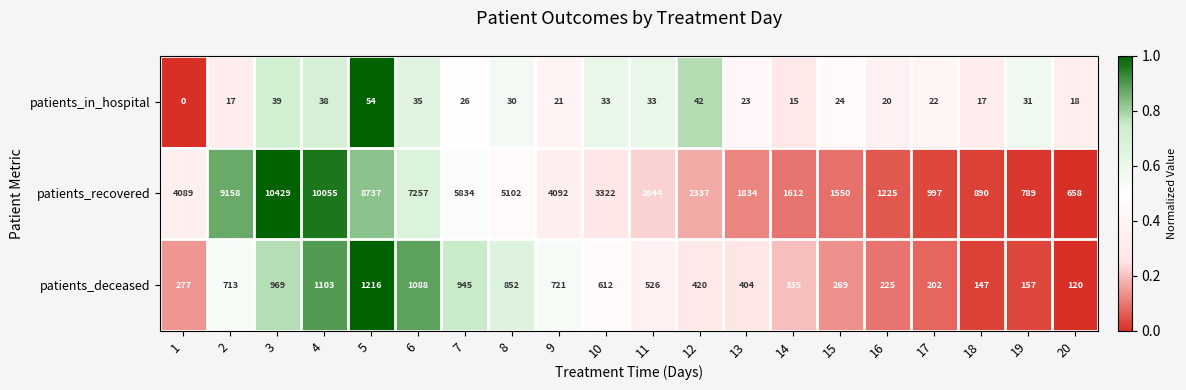

Which series has the largest total across all categories?

patients_recovered